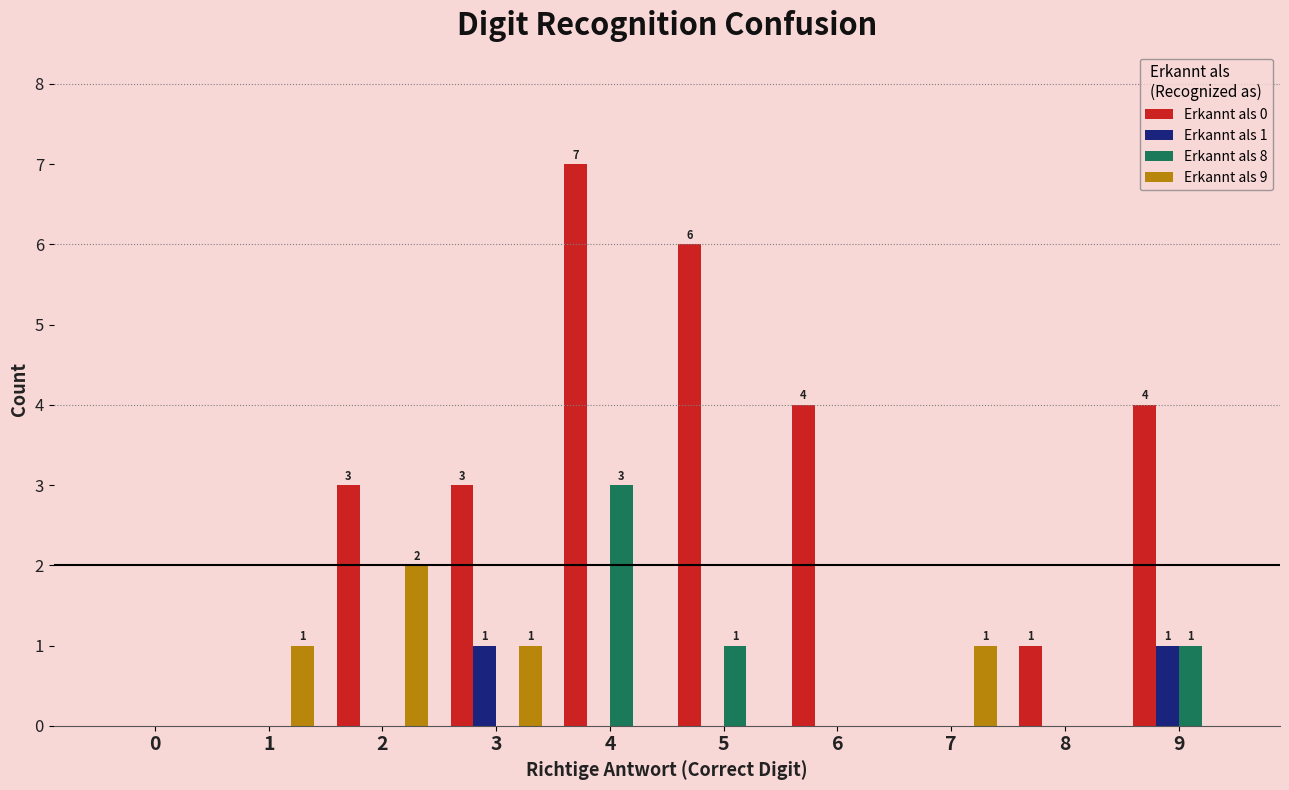

The value of Erkannt als 1 at 5 is 0. True or false?

True